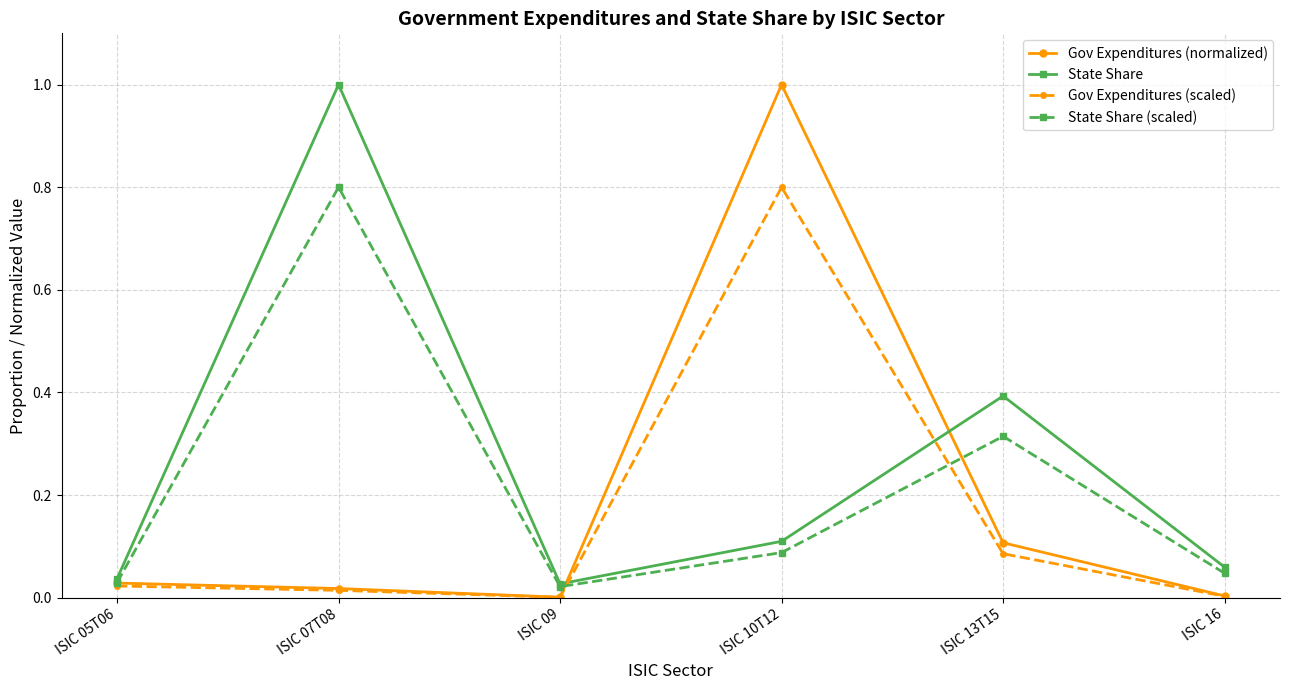

The value of State Share at ISIC 16 is 0.0. True or false?

False